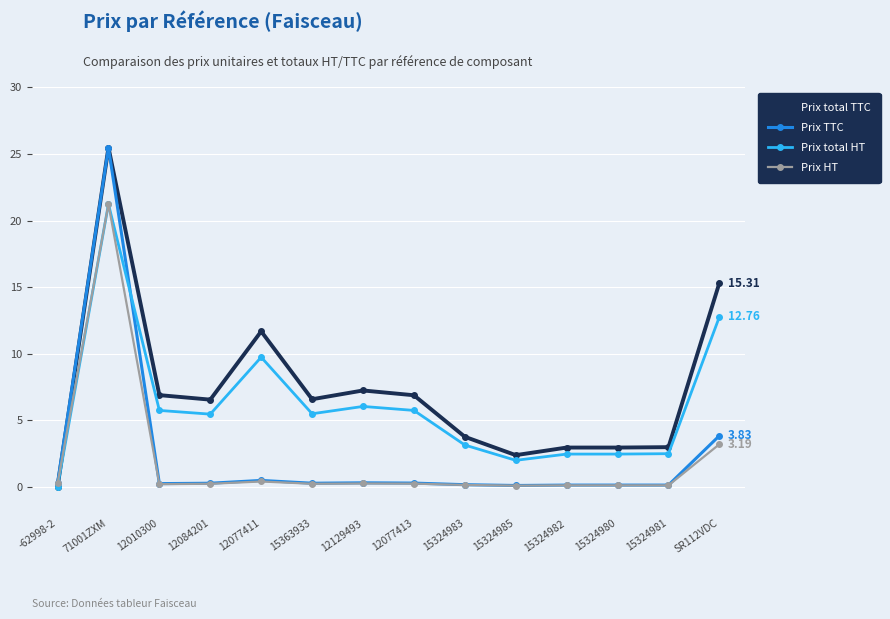

What position from the left is SR112VDC?

14